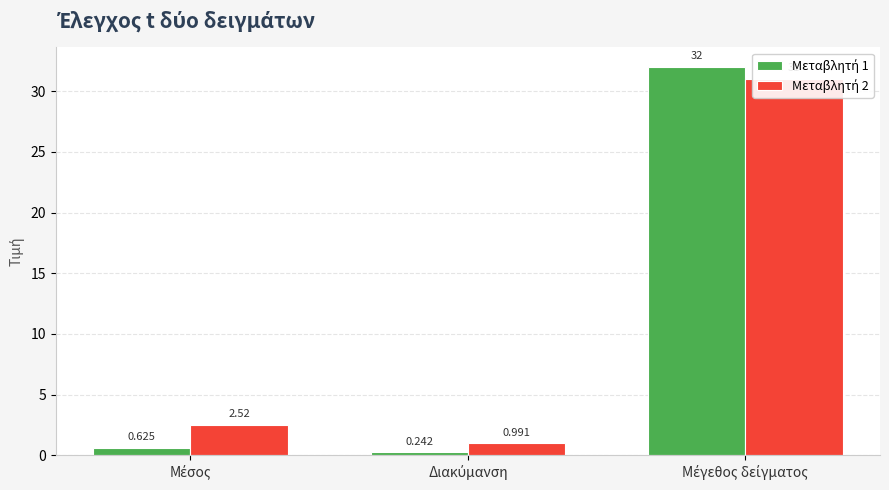

Is the value of Μεταβλητή 1 at Διακύμανση greater than the value of Μεταβλητή 2 at Διακύμανση?

No